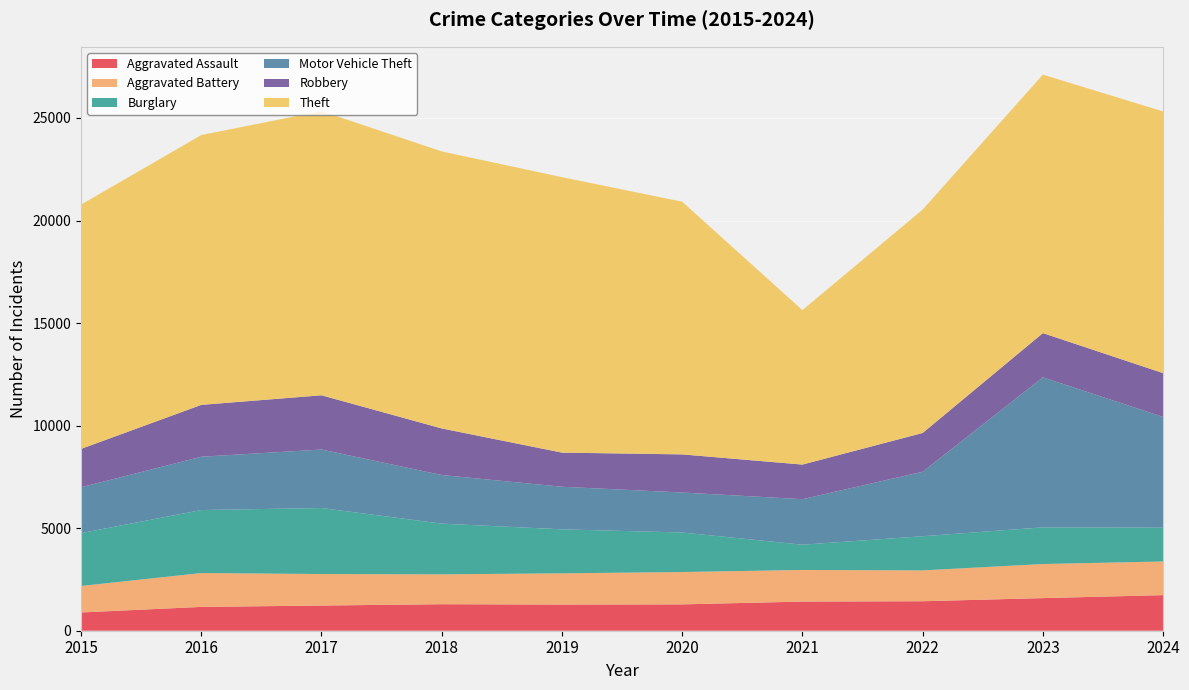

Reading left to right, list all the values displayed in this chart.

Aggravated Assault: 890	1162	1228	1293	1276	1285	1421	1438	1590	1735
Aggravated Battery: 1292	1650	1536	1456	1522	1577	1542	1503	1662	1641
Burglary: 2575	3072	3218	2473	2145	1927	1231	1666	1788	1648
Motor Vehicle Theft: 2237	2599	2852	2369	2077	1950	2219	3143	7314	5399
Robbery: 1871	2528	2645	2271	1664	1858	1688	1892	2157	2136
Theft: 11910	13155	13856	13507	13430	12319	7530	10891	12603	12758